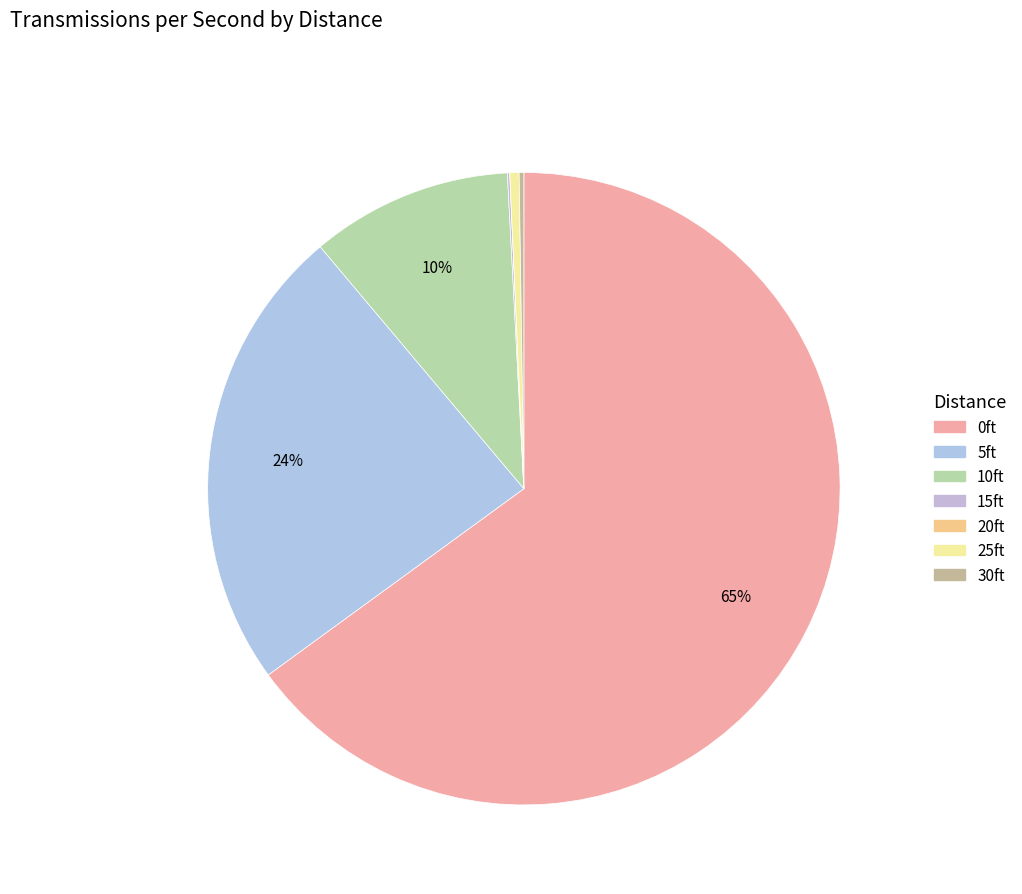

What is the largest slice in the pie chart?

0ft